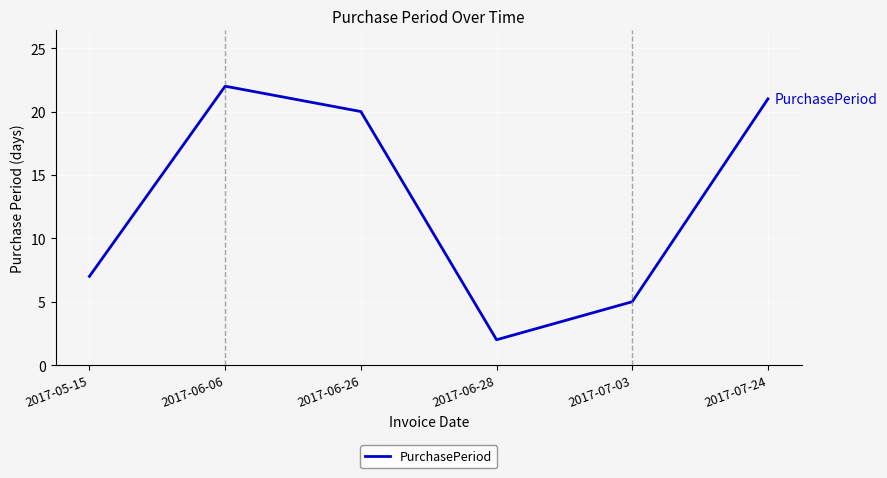

What is the difference between the values at 2017-06-28 and 2017-07-03?

3